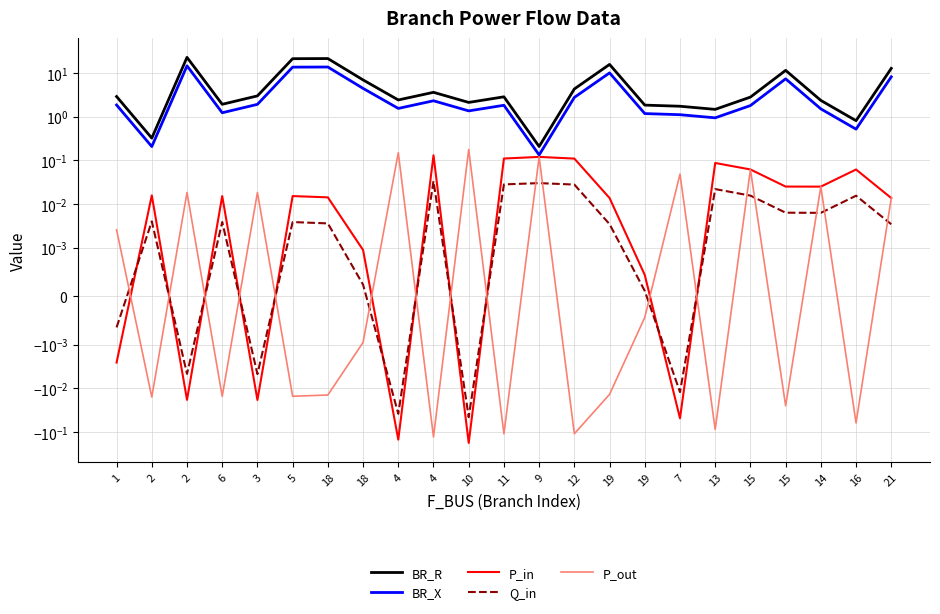

In BR_X, how many points are higher than both neighbors (excluding endpoints)?

6